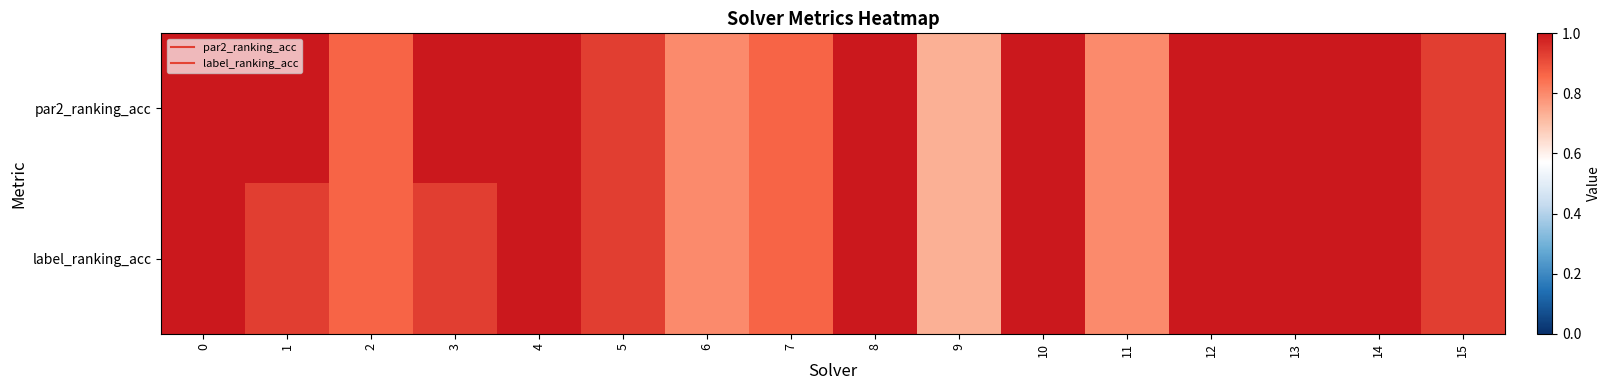

Rank the series at 9 from lowest to highest value.

par2_ranking_acc, label_ranking_acc